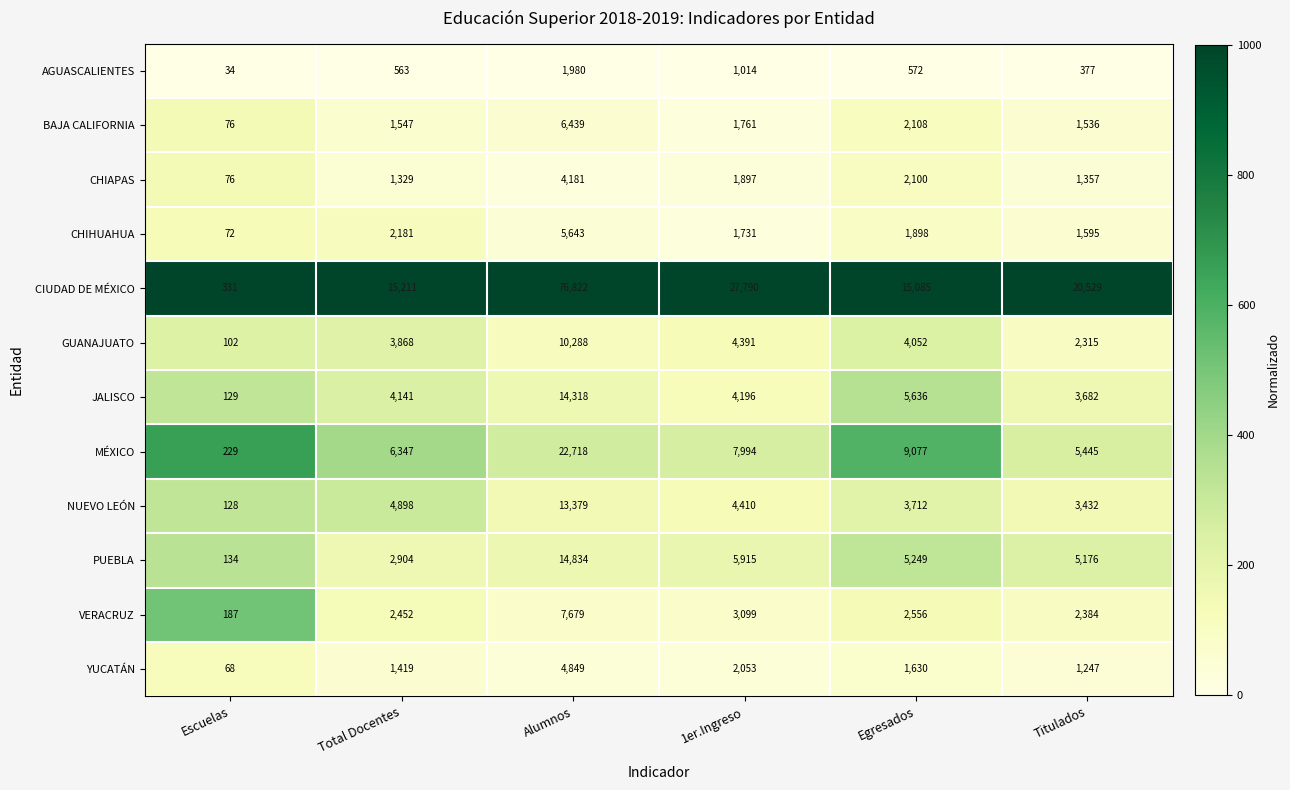

What is the spread (max minus min) of values at Alumnos?

74842